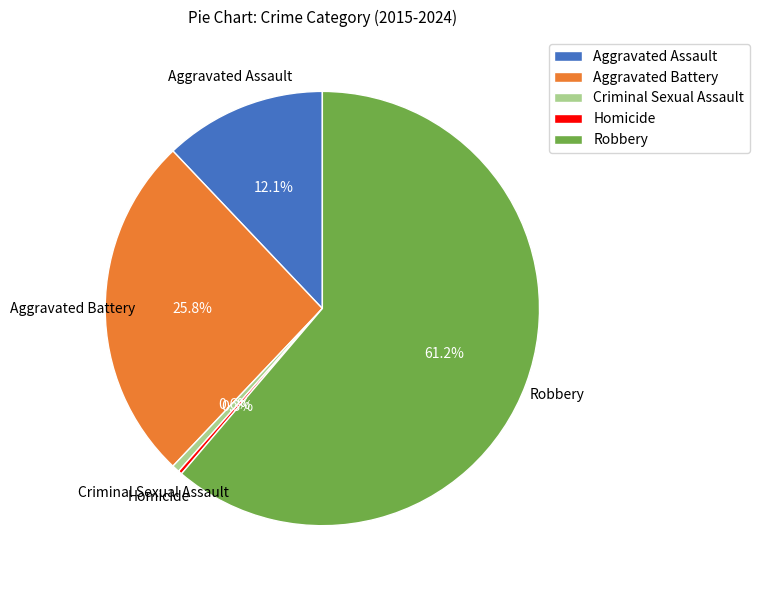

Which category accounts for the majority?

Robbery